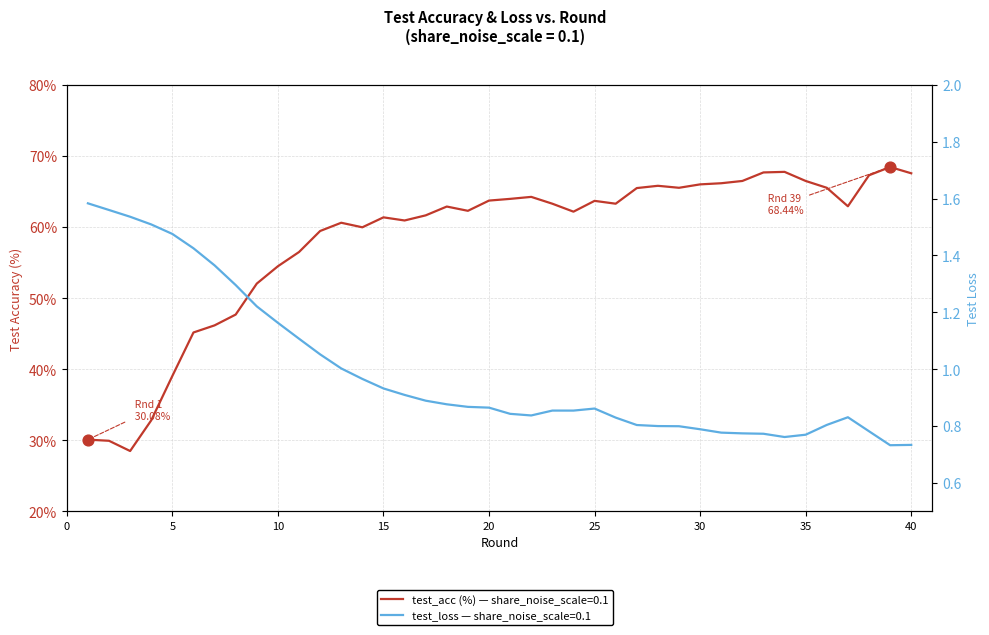

At which category is the sum across all series the highest?

39